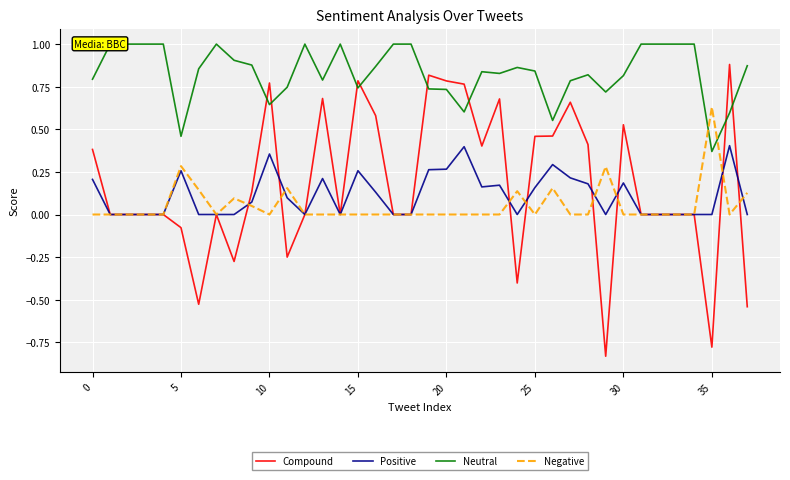

What are all the series names shown in the legend?

Compound, Positive, Neutral, Negative